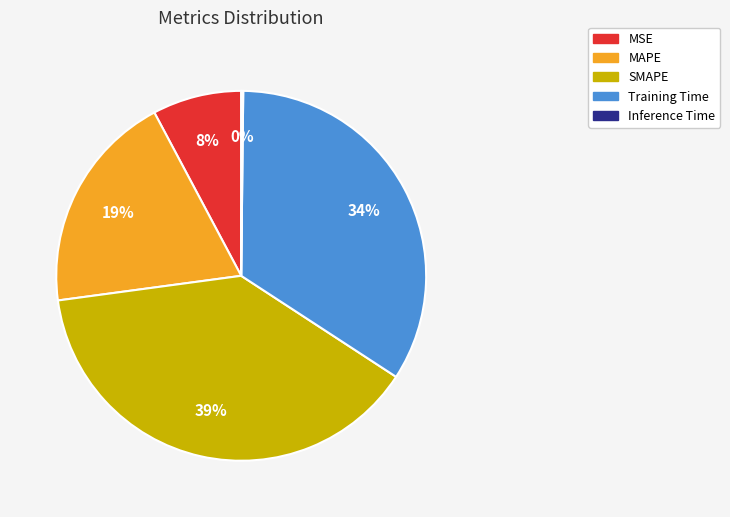

To the nearest percent, what is the combined percentage of SMAPE and MAPE?

58%